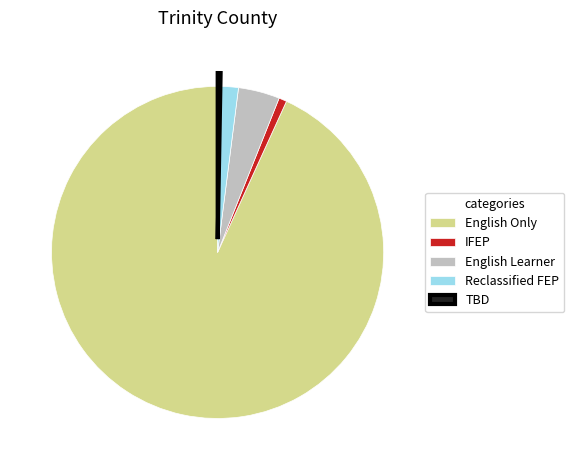

Does any single category account for the majority?

Yes